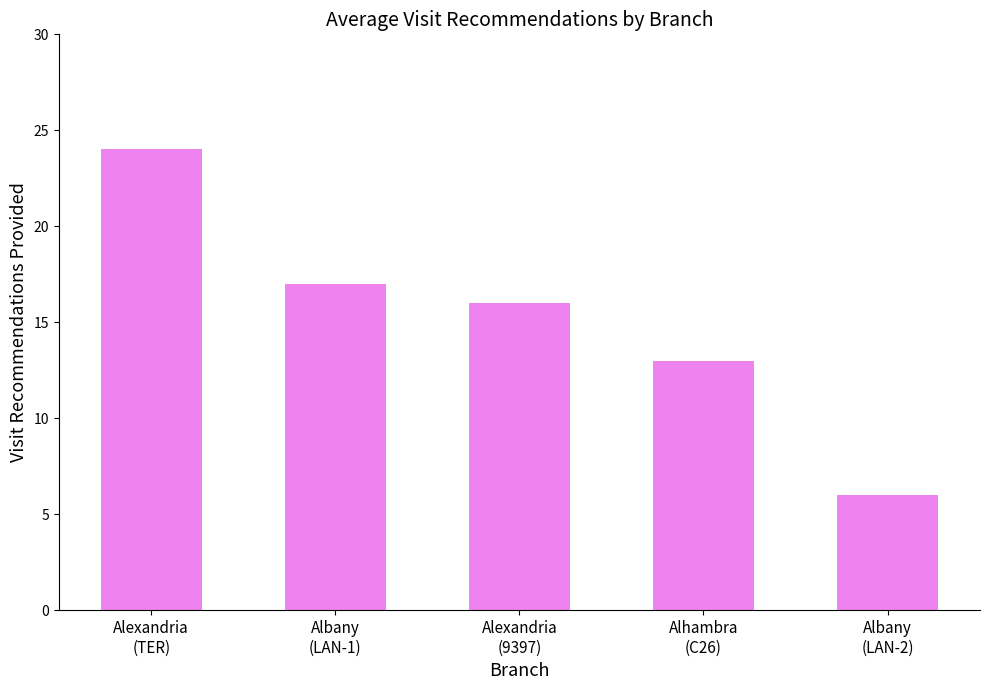

How many bars are there in total?

5